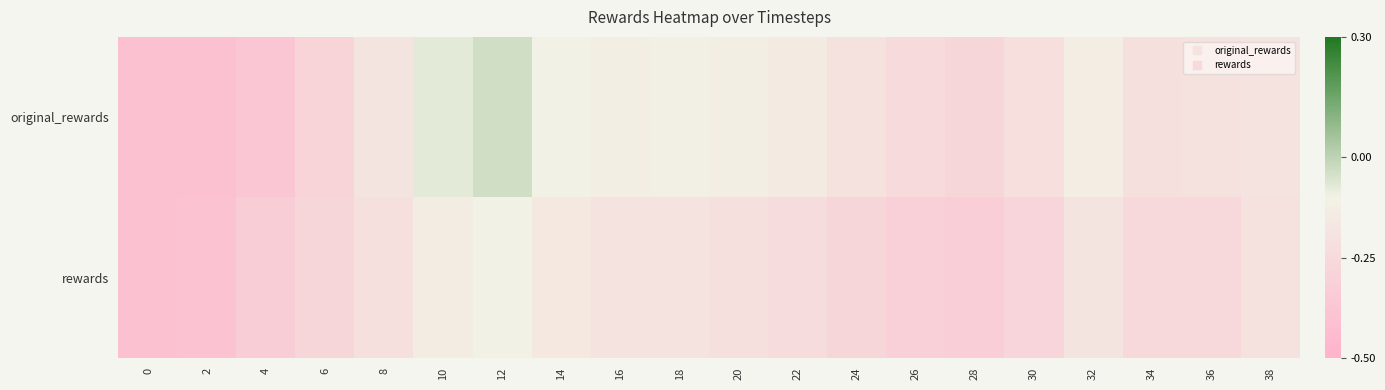

Reading left to right, list all the values displayed in this chart.

original_rewards: 0=-0.4	2=-0.4	4=-0.4	6=-0.3	8=-0.2	10=-0.1	12=-0.0	14=-0.1	16=-0.1	18=-0.1	20=-0.1	22=-0.2	24=-0.2	26=-0.2	28=-0.3	30=-0.2	32=-0.1	34=-0.2	36=-0.2	38=-0.2
rewards: 0=-0.4	2=-0.4	4=-0.3	6=-0.3	8=-0.2	10=-0.1	12=-0.1	14=-0.2	16=-0.2	18=-0.2	20=-0.2	22=-0.2	24=-0.3	26=-0.3	28=-0.3	30=-0.3	32=-0.2	34=-0.3	36=-0.3	38=-0.2